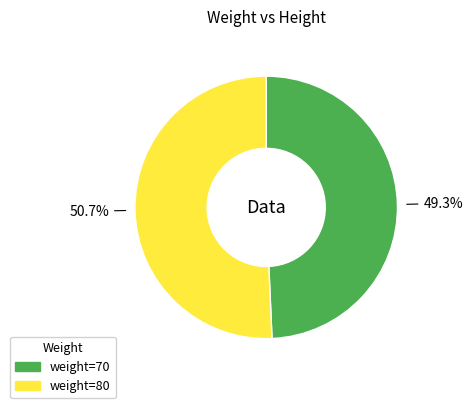

To the nearest percent, what is the average slice percentage?

50%